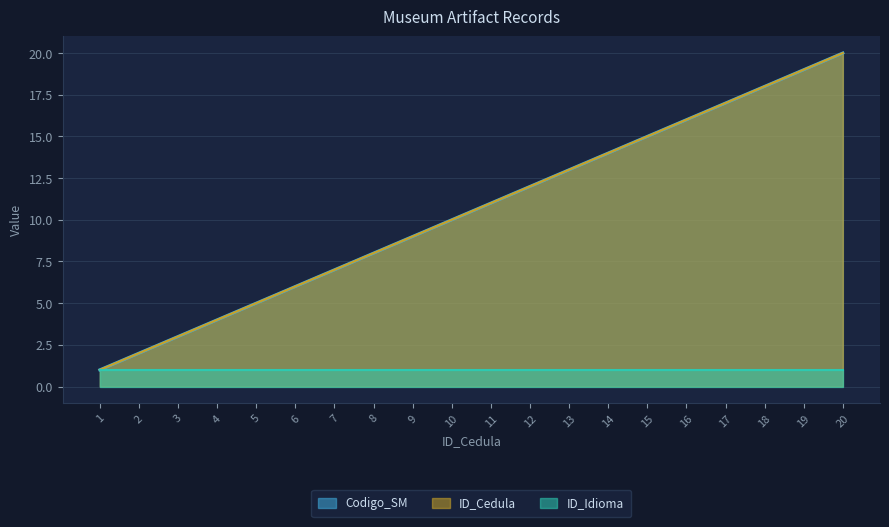

Where does the ID_Cedula_scaled series first go above 11?

12